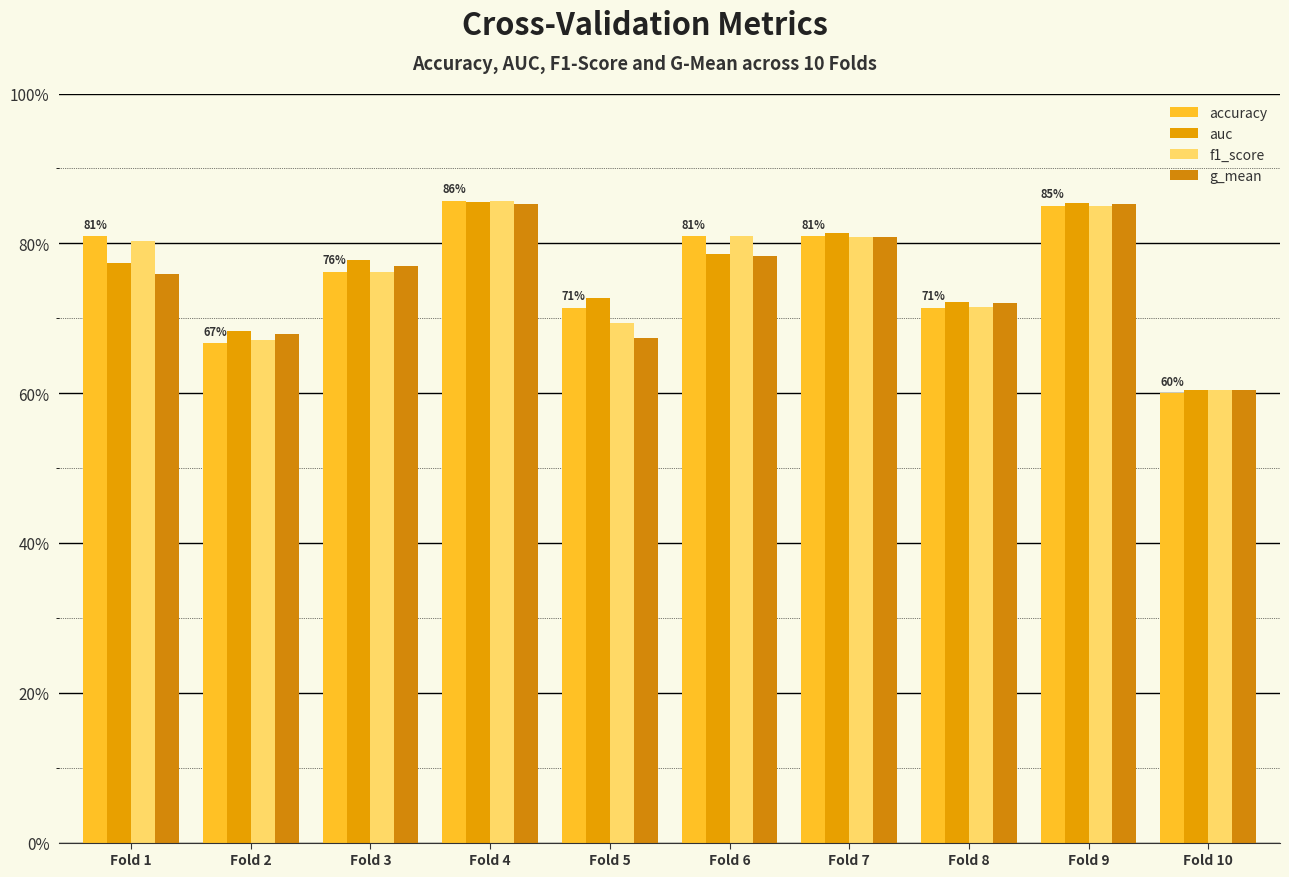

What are all the series names shown in the legend?

accuracy, auc, f1_score, g_mean